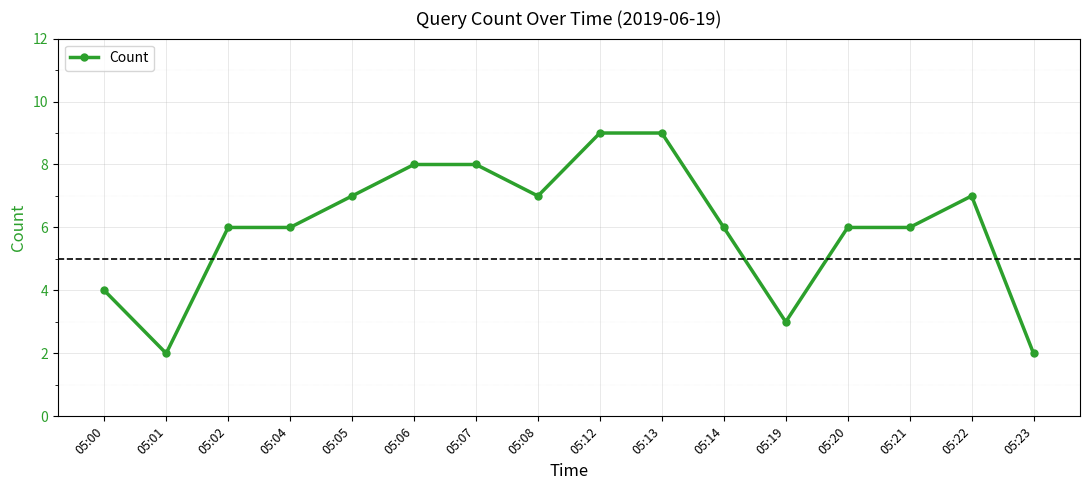

What is the minimum value shown in the chart?

2